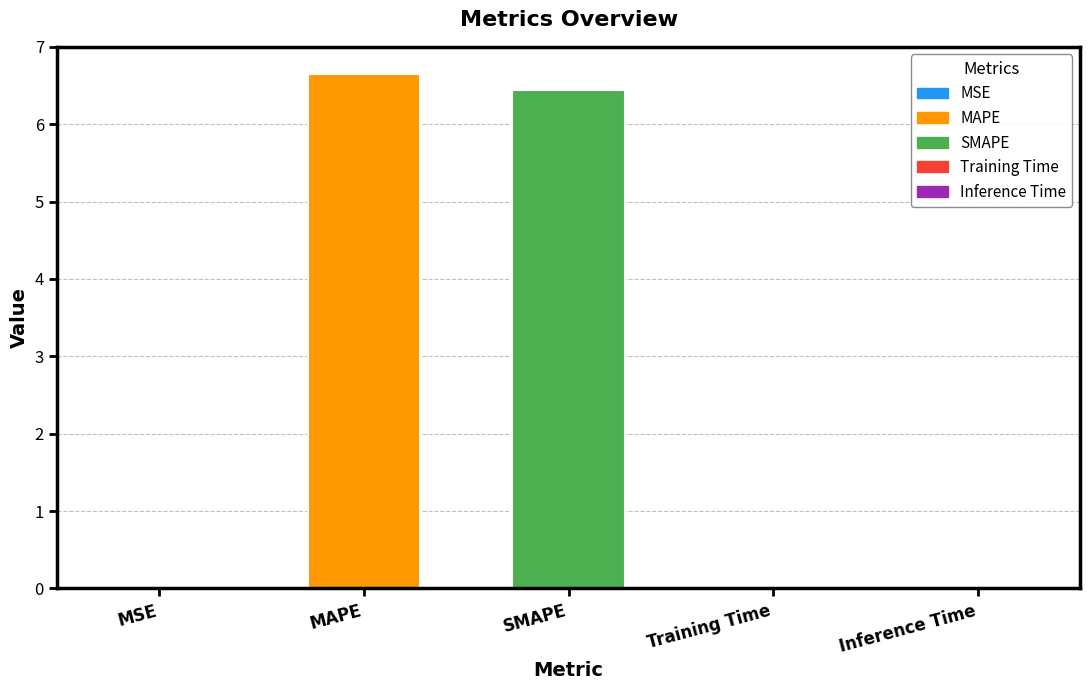

What is the sum of all values?

13.1